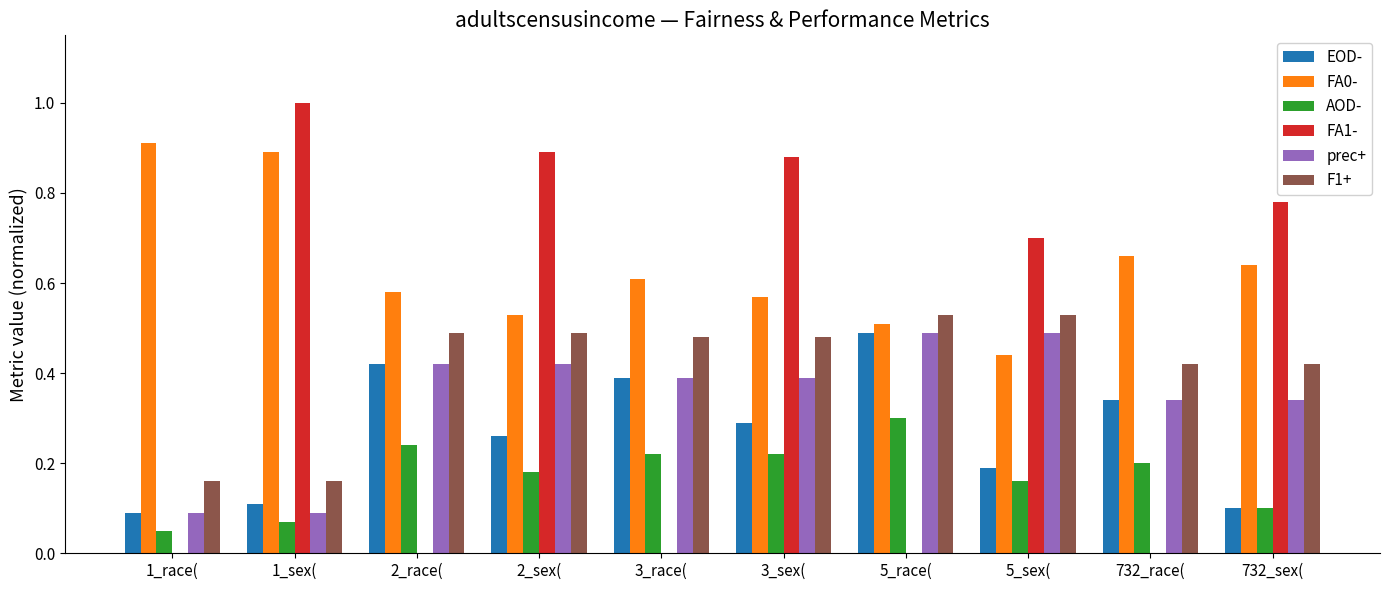

Which series has the largest total across all categories?

FA0-